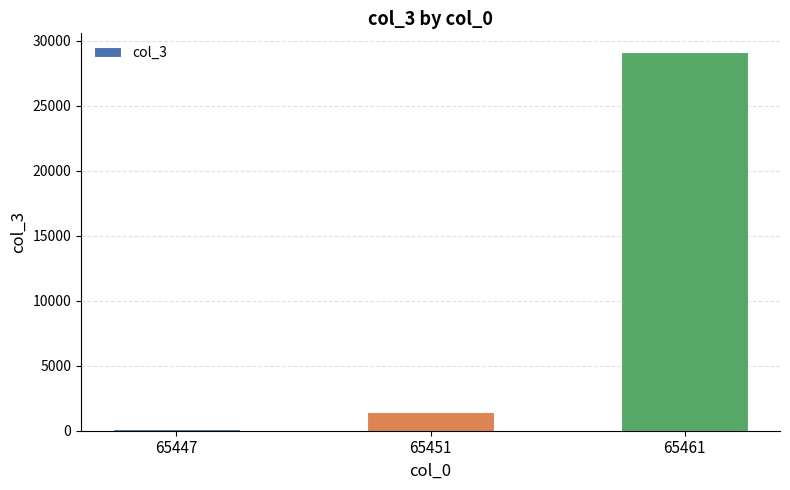

What is the sum of all values?

30718